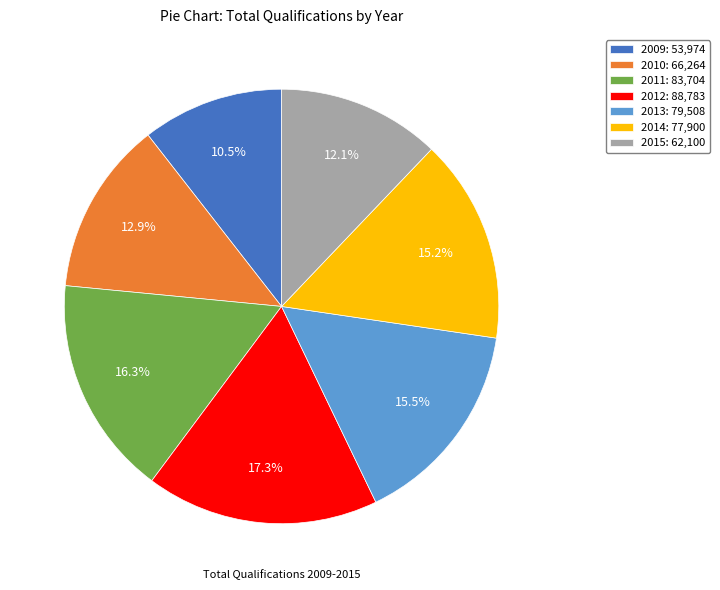

Does 2011 account for over 50% of the chart?

No